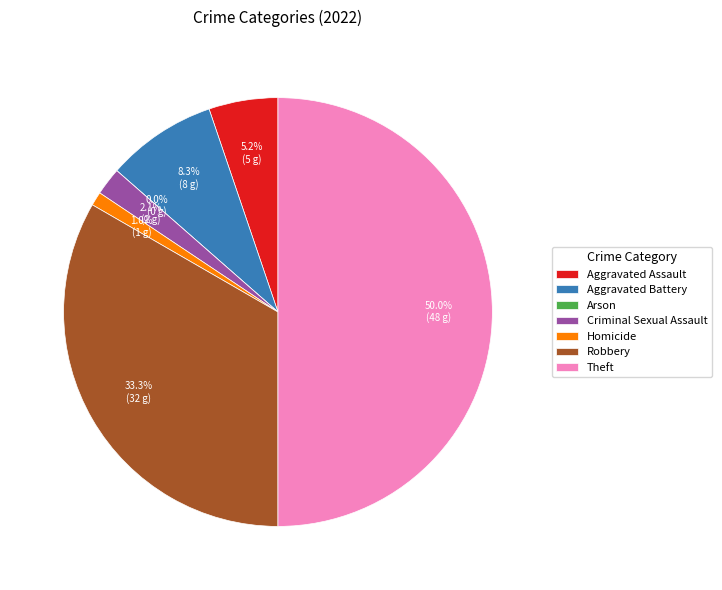

What is the change in value from Criminal Sexual Assault to Homicide?

-1